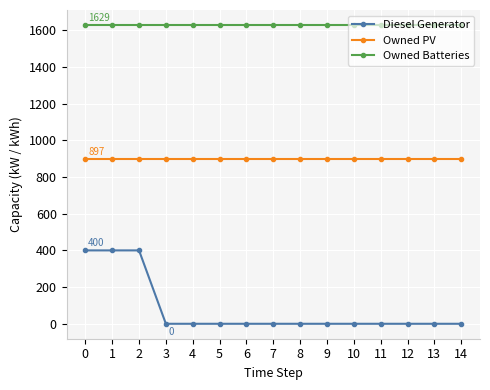

Reading left to right, transcribe all the data shown in this chart.

Diesel Generator: 400	400	400	0	0	0	0	0	0	0	0	0	0	0	0
Owned PV: 897	897	897	897	897	897	897	897	897	897	897	897	897	897	897
Owned Batteries: 1629	1629	1629	1629	1629	1629	1629	1629	1629	1629	1629	1629	1629	1629	1629